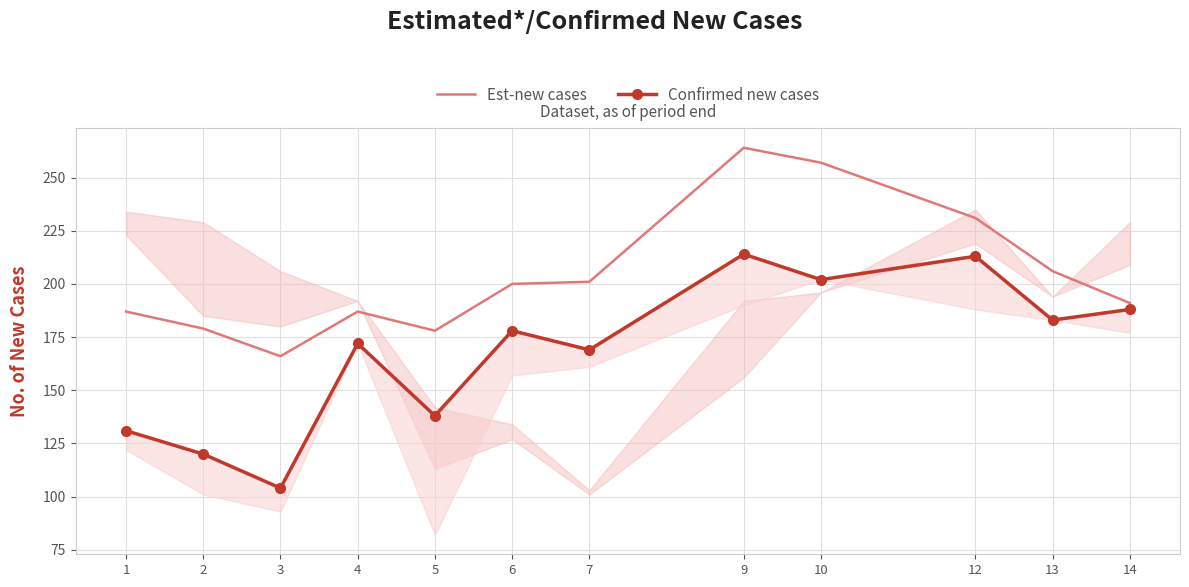

What is the sum of all Confirmed new cases values?

2012